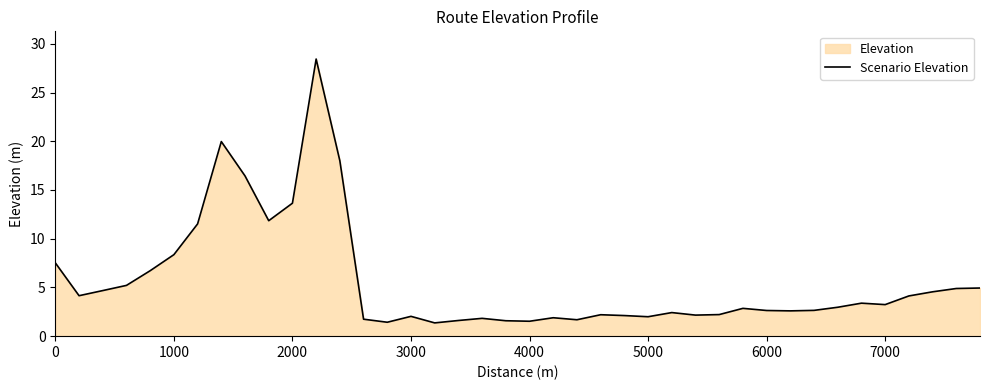

What is the minimum value shown in the chart?

1.4